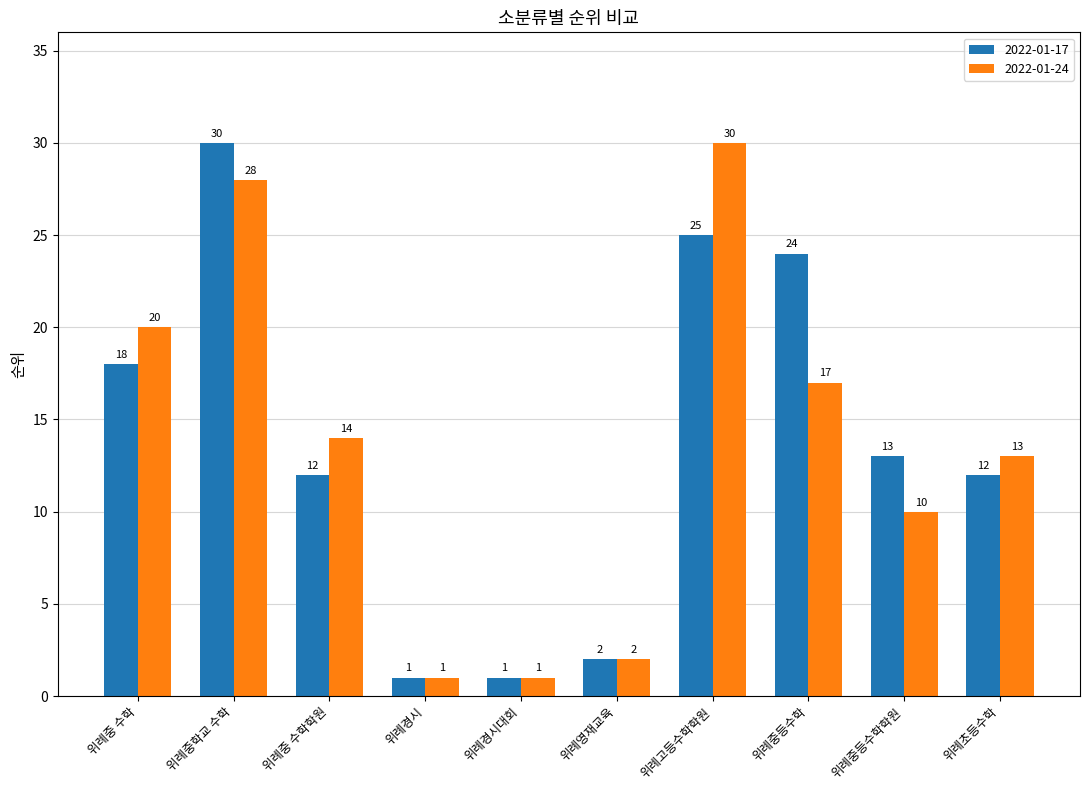

List the series in order of their overall mean, highest first.

2022-01-17, 2022-01-24